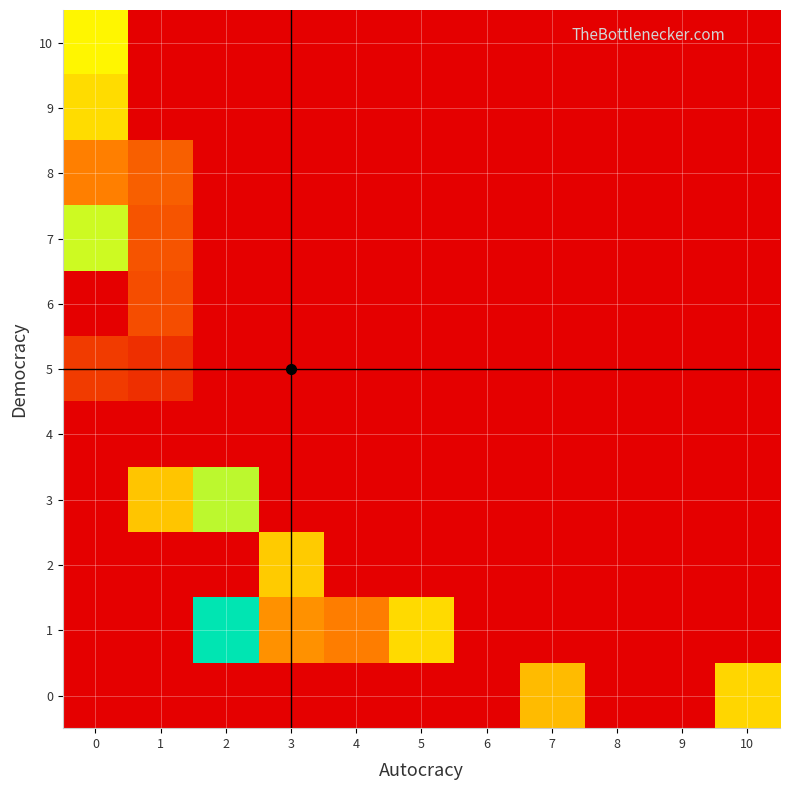

List the series in order of their peak value, lowest first.

4, 5, 6, 8, 2, 0, 9, 10, 7, 3, 1